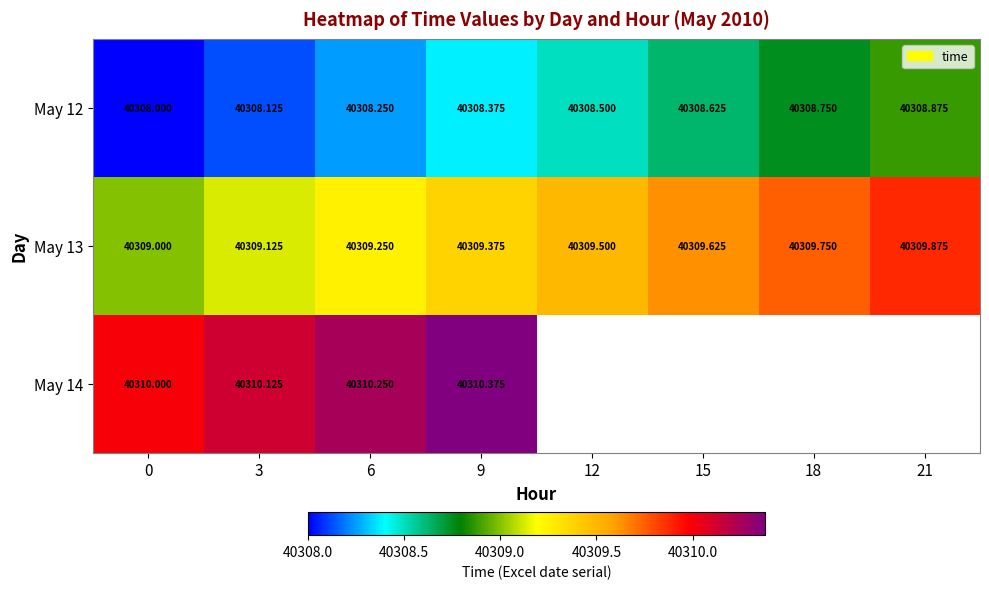

Between 3 and 9, which series saw the biggest shift?

May 12